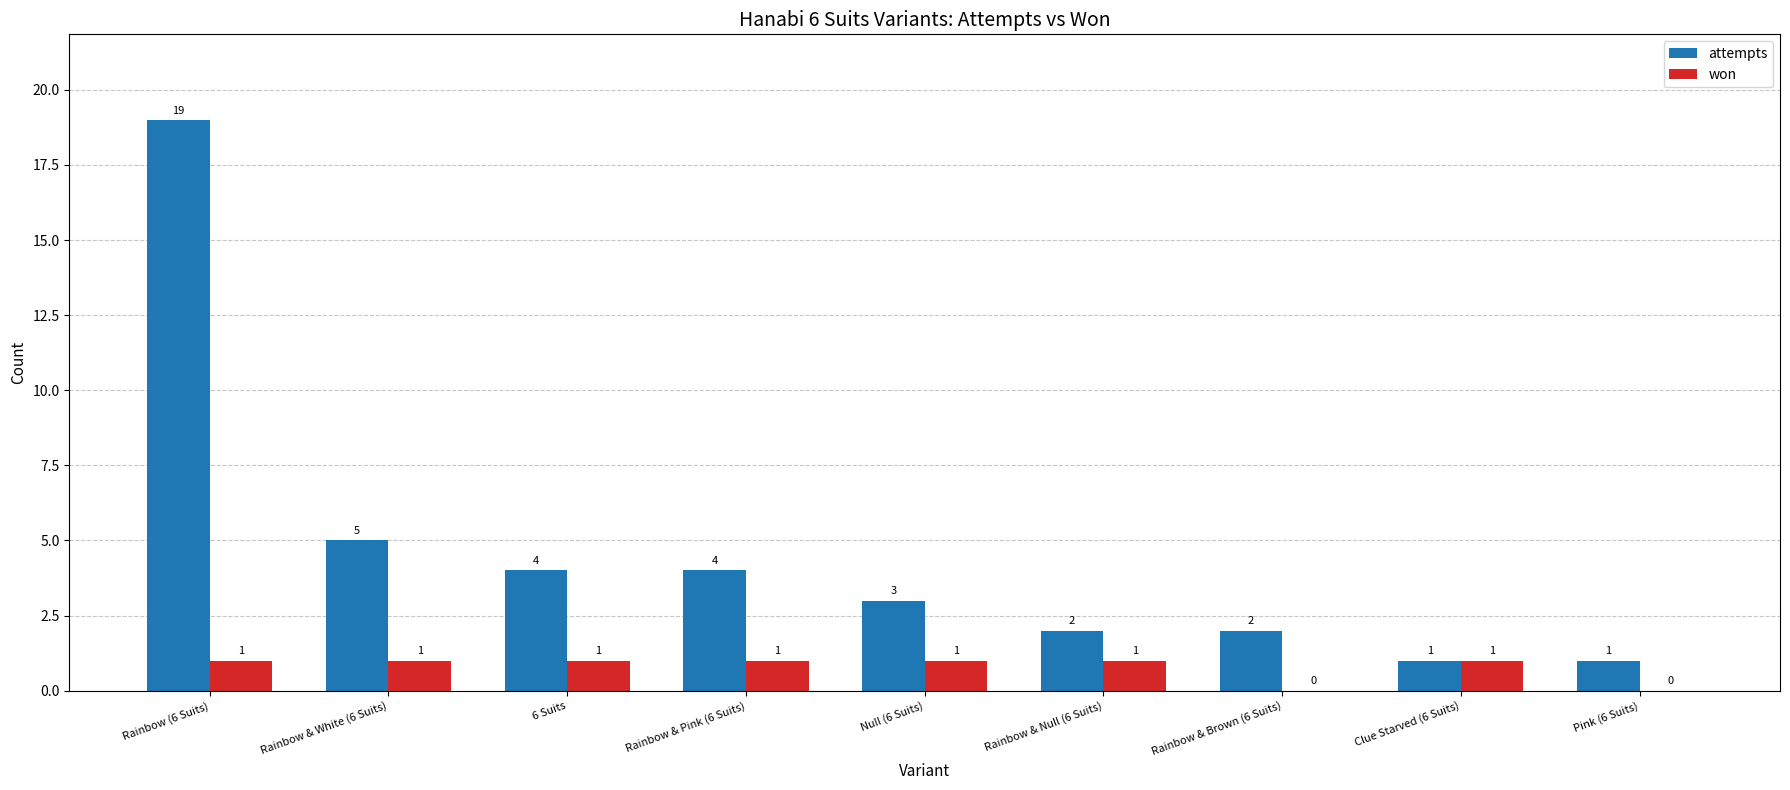

Are the bars horizontal?

No